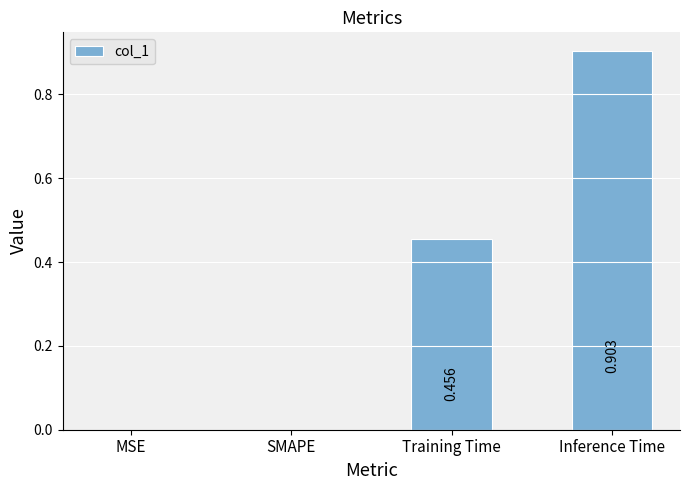

Between Inference Time and SMAPE, which is larger?

Inference Time